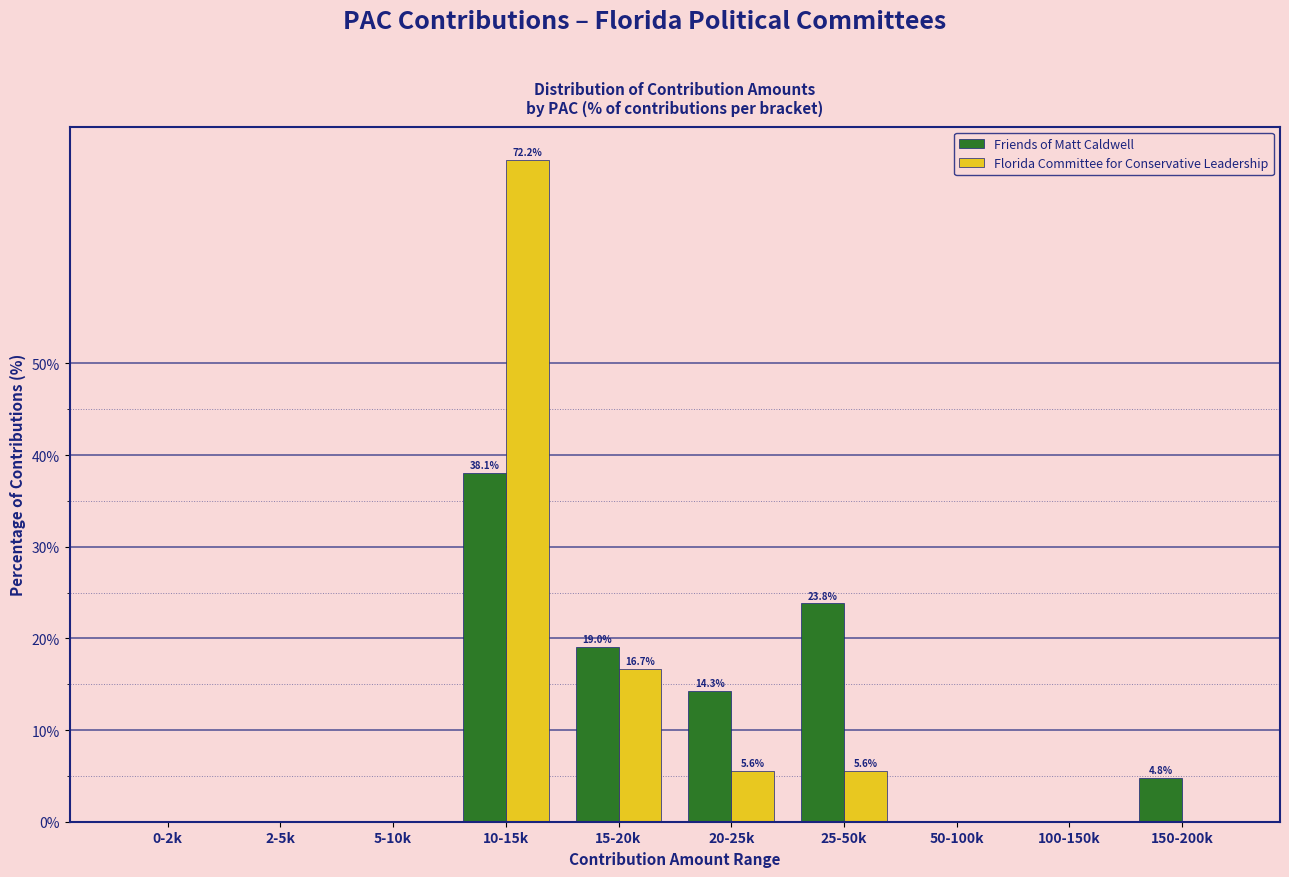

Reading left to right, list all the values displayed in this chart.

Friends of Matt Caldwell: 0-2k=0.0	2-5k=0.0	5-10k=0.0	10-15k=38.1	15-20k=19.0	20-25k=14.3	25-50k=23.8	50-100k=0.0	100-150k=0.0	150-200k=4.8
Florida Committee for Conservative Leadership: 0-2k=0.0	2-5k=0.0	5-10k=0.0	10-15k=72.2	15-20k=16.7	20-25k=5.6	25-50k=5.6	50-100k=0.0	100-150k=0.0	150-200k=0.0